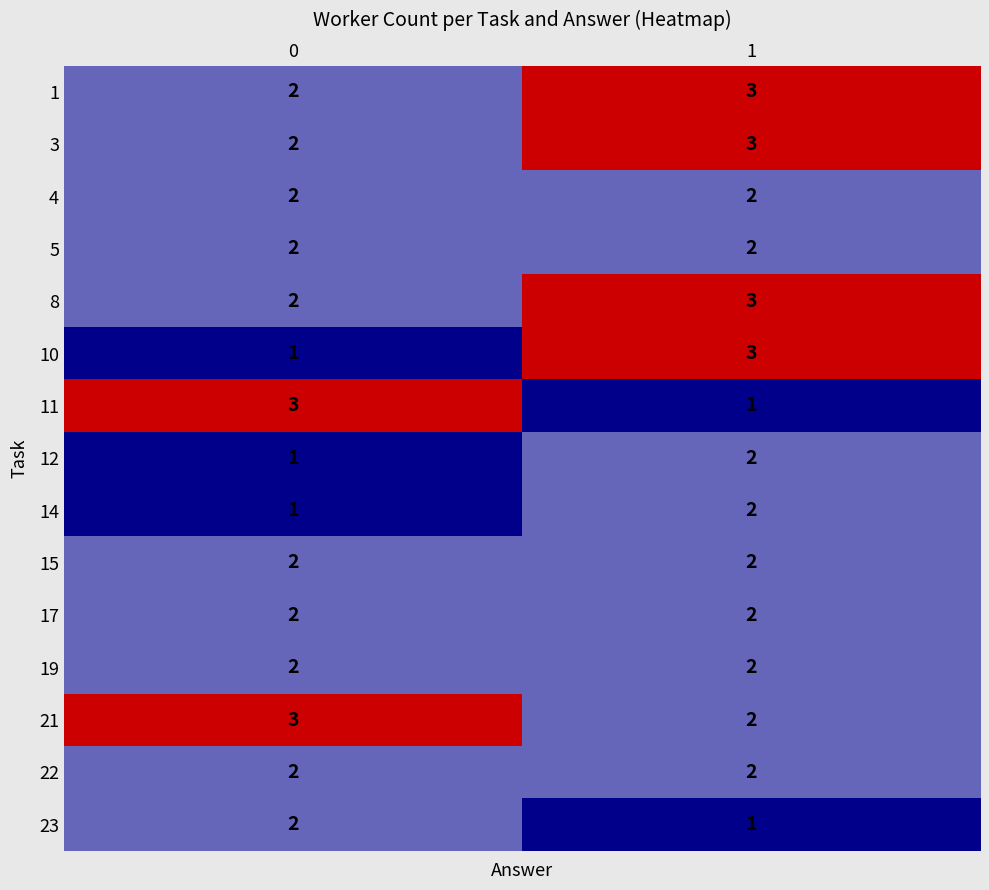

Reading left to right, what are all the values shown in this chart?

1: 2	3
3: 2	3
4: 2	2
5: 2	2
8: 2	3
10: 1	3
11: 3	1
12: 1	2
14: 1	2
15: 2	2
17: 2	2
19: 2	2
21: 3	2
22: 2	2
23: 2	1